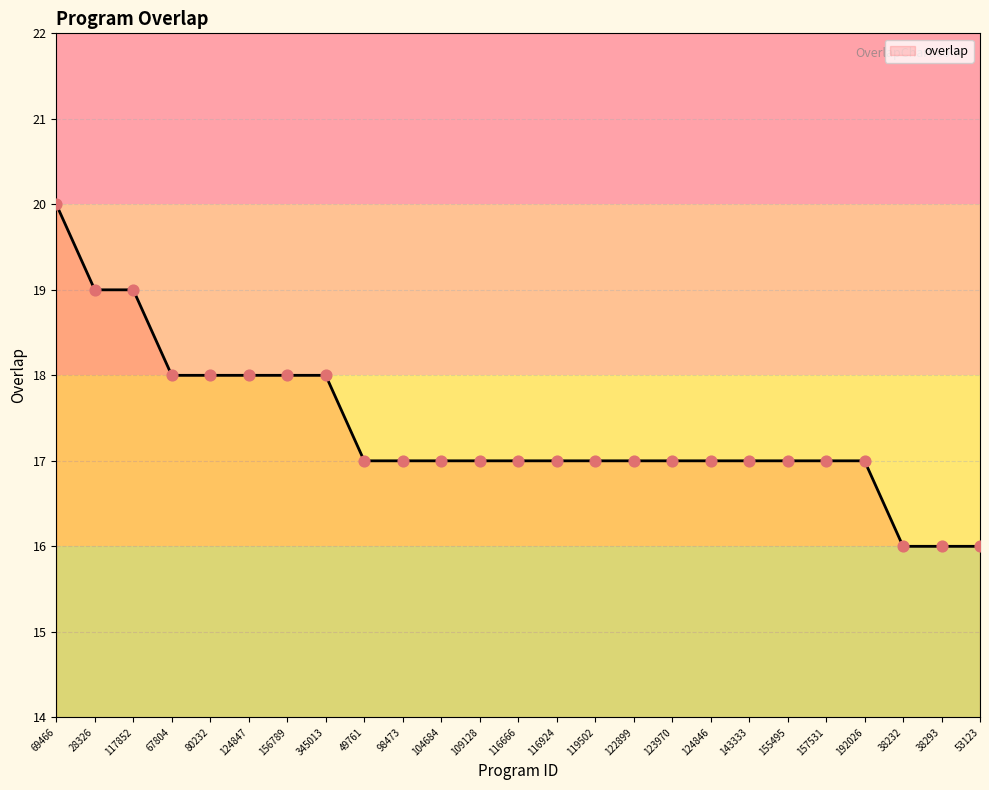

What is the ratio of the value at 192026 to the value at 80232?

0.9